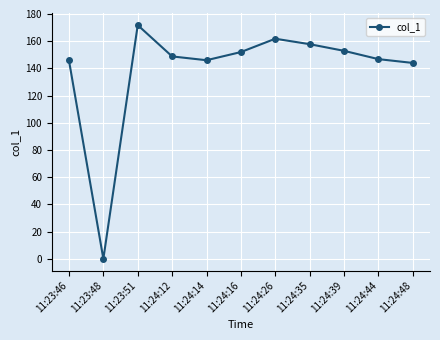

What is the label of the 8th point from the right?

11:24:12